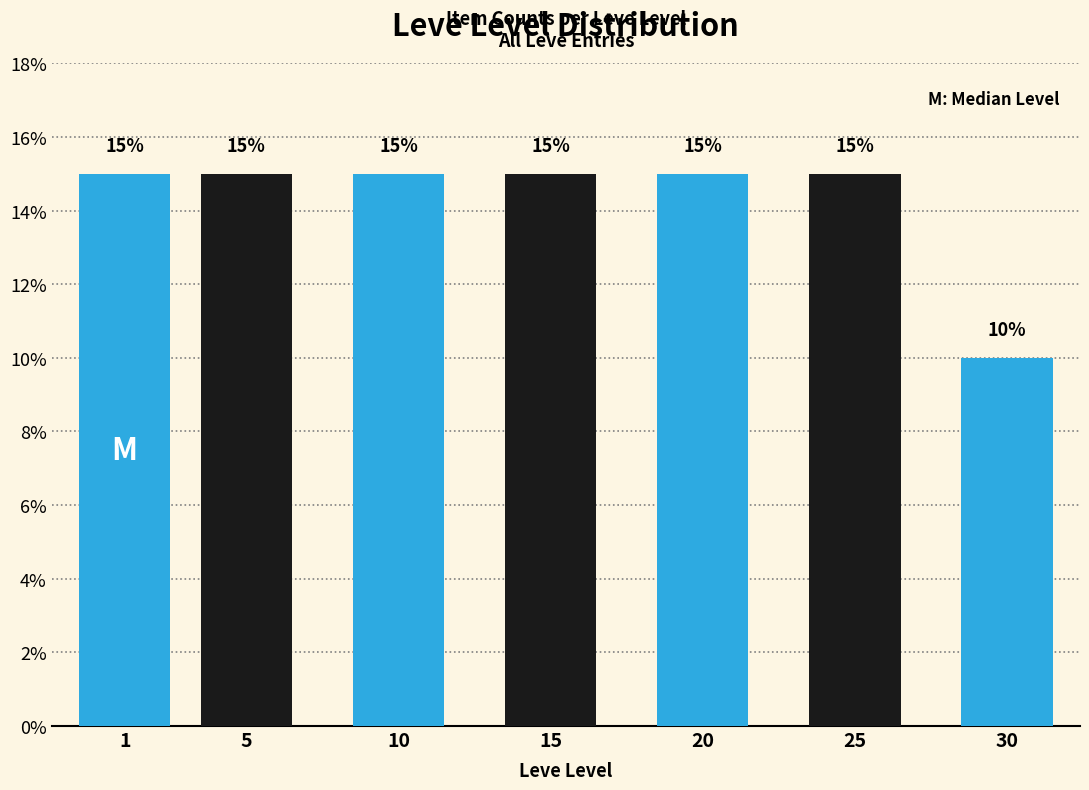

Reading right to left, extract all data points from this chart.

10	15	15	15	15	15	15